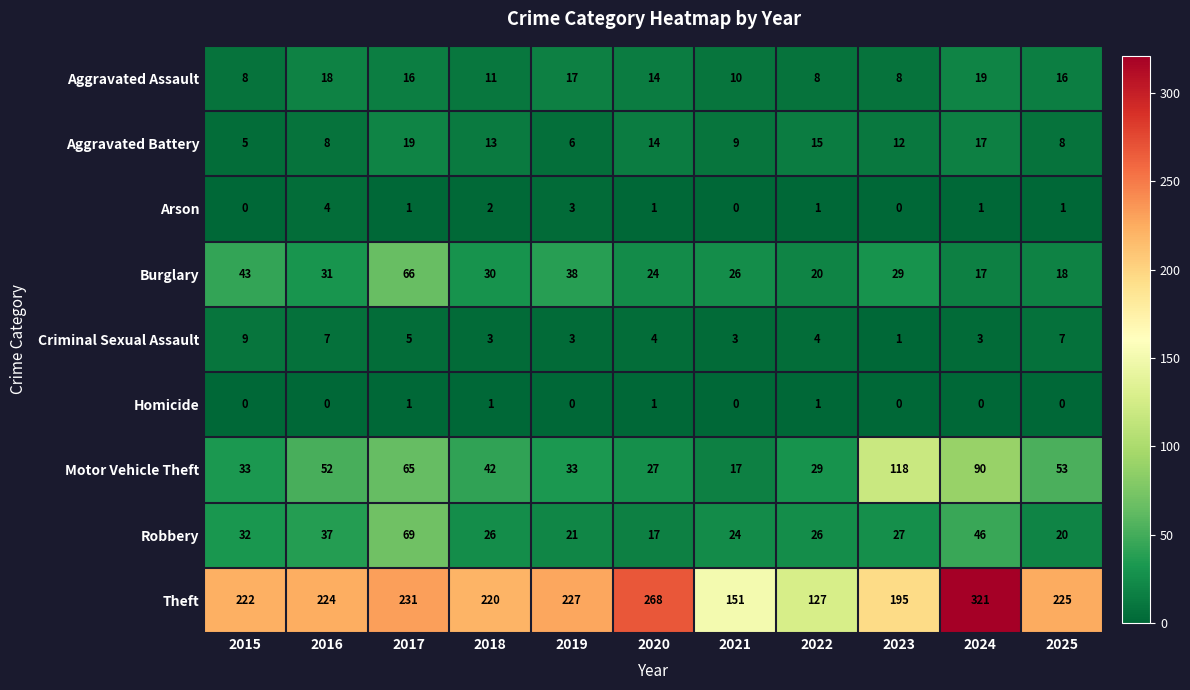

What is the maximum value for Motor Vehicle Theft?

118